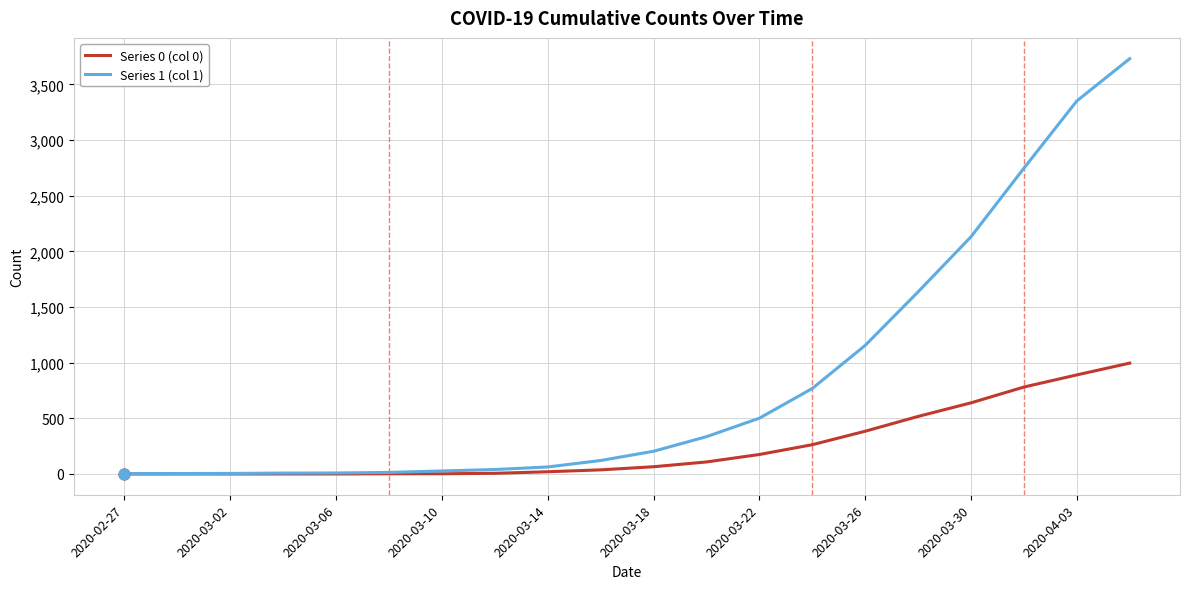

Which series has the largest total across all categories?

Series 1 (col 1)